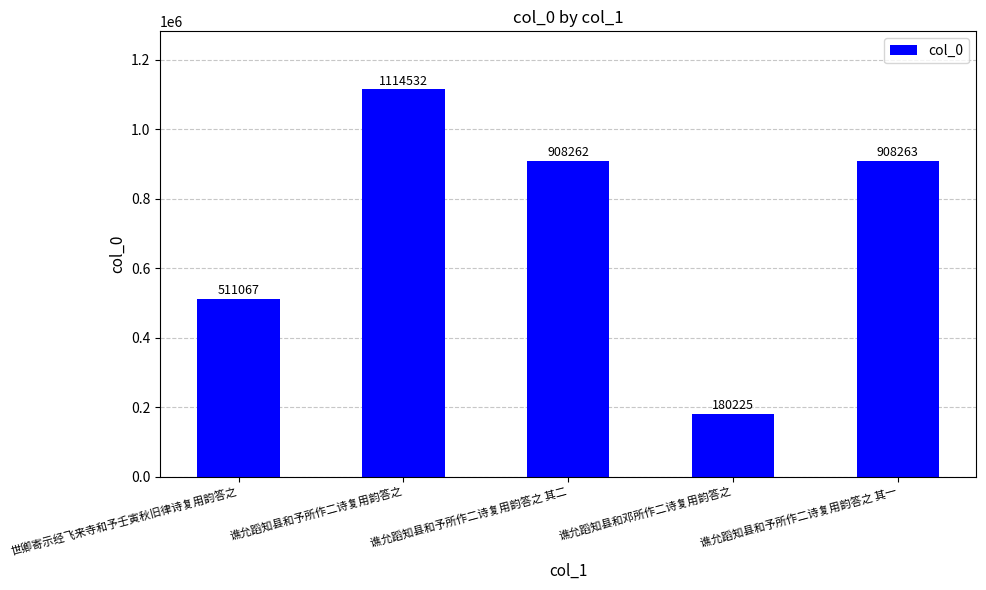

What is the average value?

724470